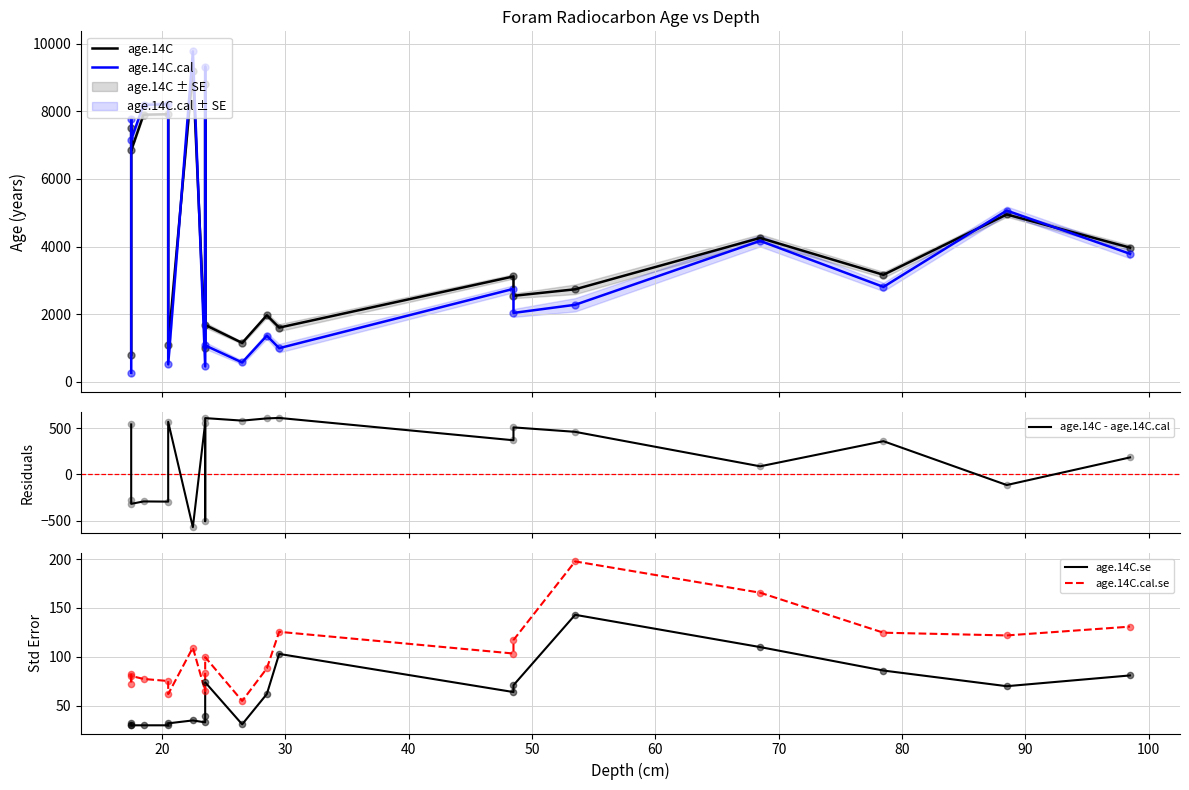

Which series has the largest total across all categories?

age.14C